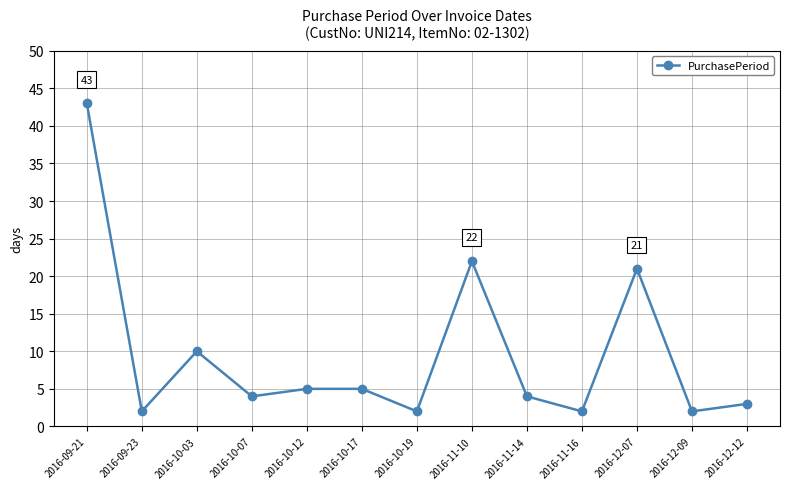

Where is the first local minimum?

2016-09-23